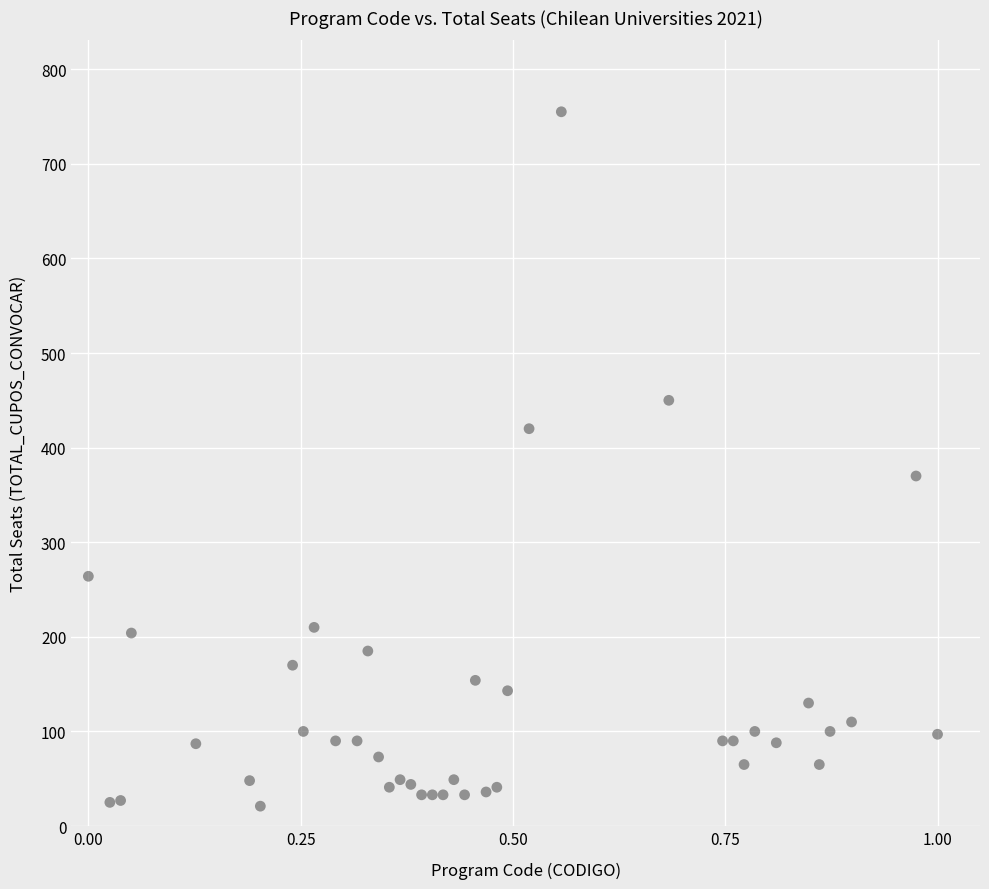

What Y value in the scatter plot is closest to 388?

370